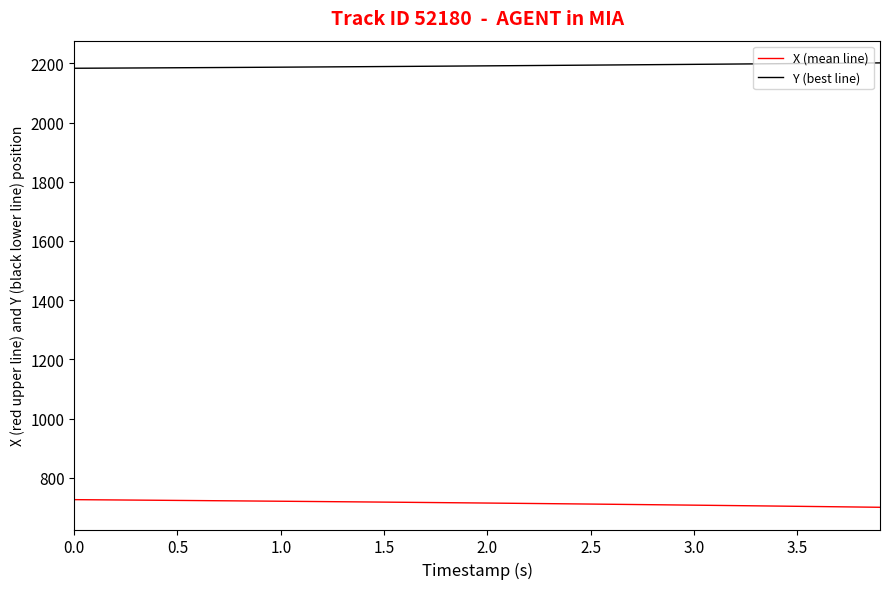

True or false: Y (best line) and X (mean line) cross at least once.

False